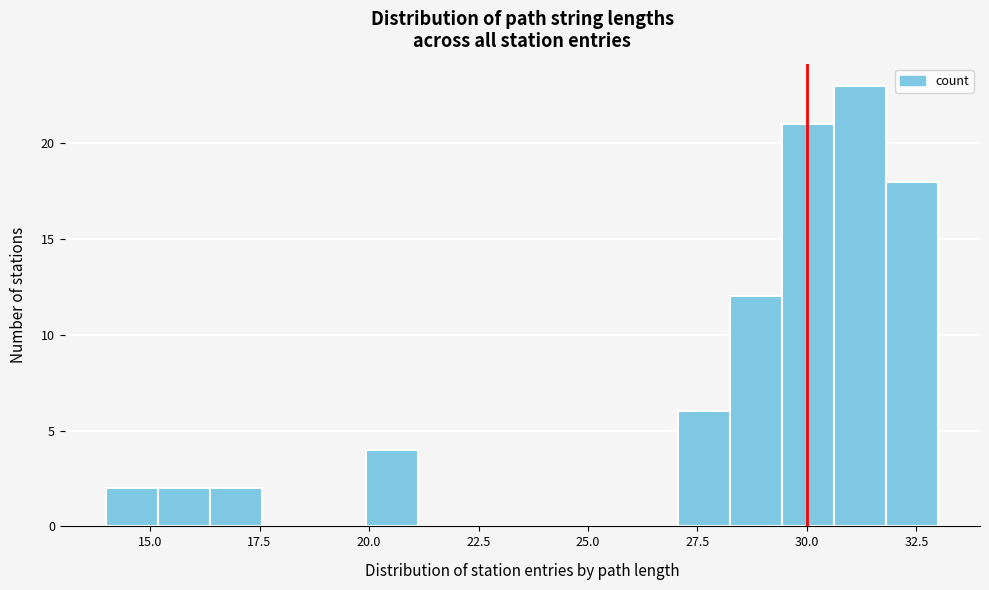

Around what value on the x-axis is the tallest bar? Give the approximate position of its centre, as read against the axis.

31.0